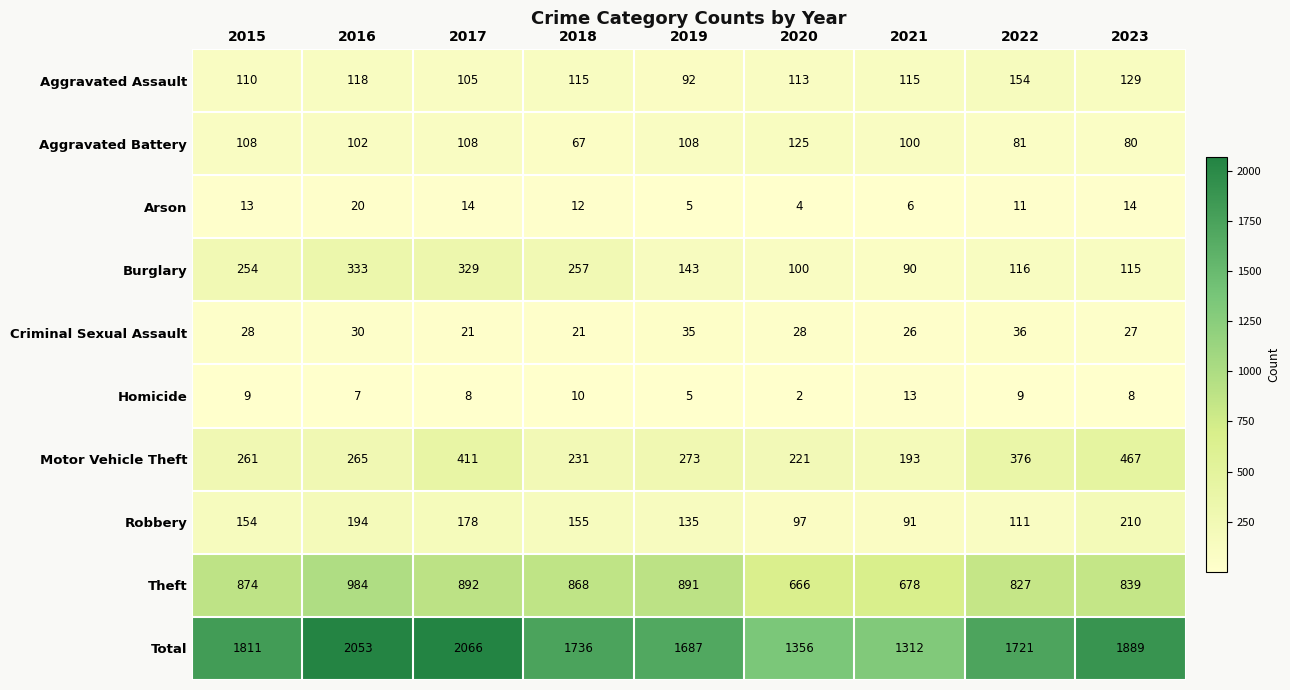

Rank the series at 2016 from highest to lowest value.

Total, Theft, Burglary, Motor Vehicle Theft, Robbery, Aggravated Assault, Aggravated Battery, Criminal Sexual Assault, Arson, Homicide